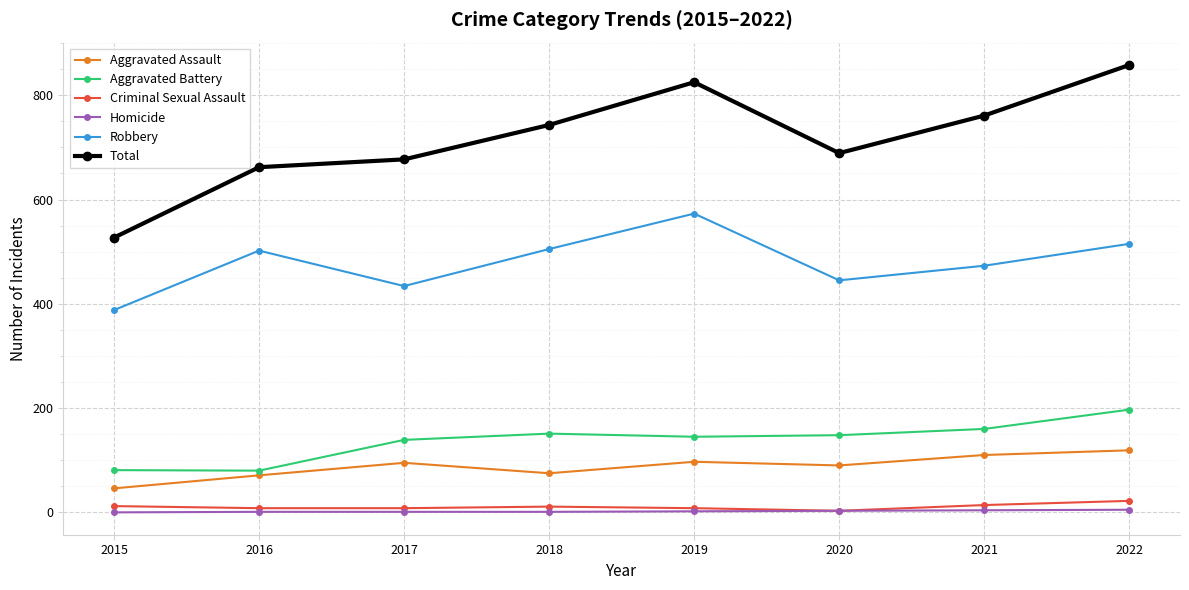

What is the sum of the Homicide values at 2020 and 2022?

8